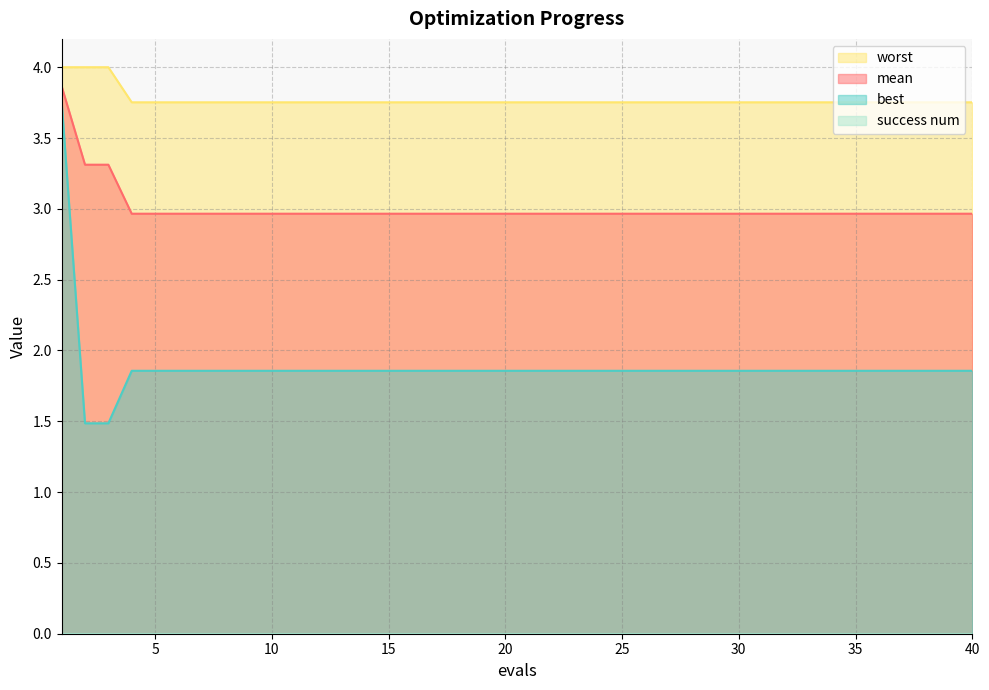

Where is mean nearest to the value 3?

4